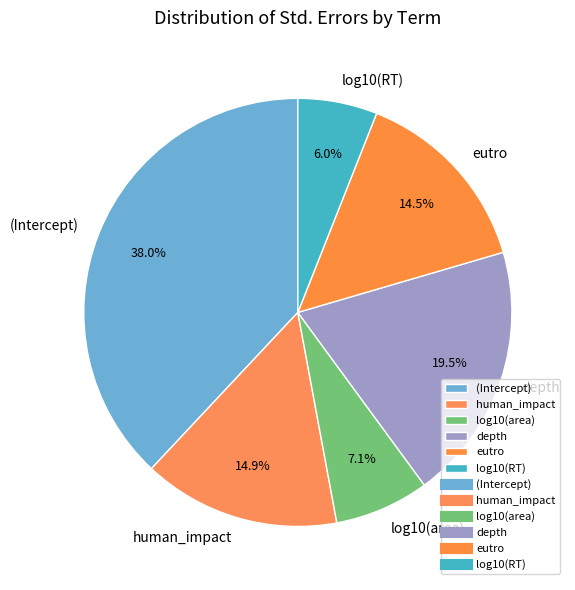

How much of the chart is everything except depth?

80.5%